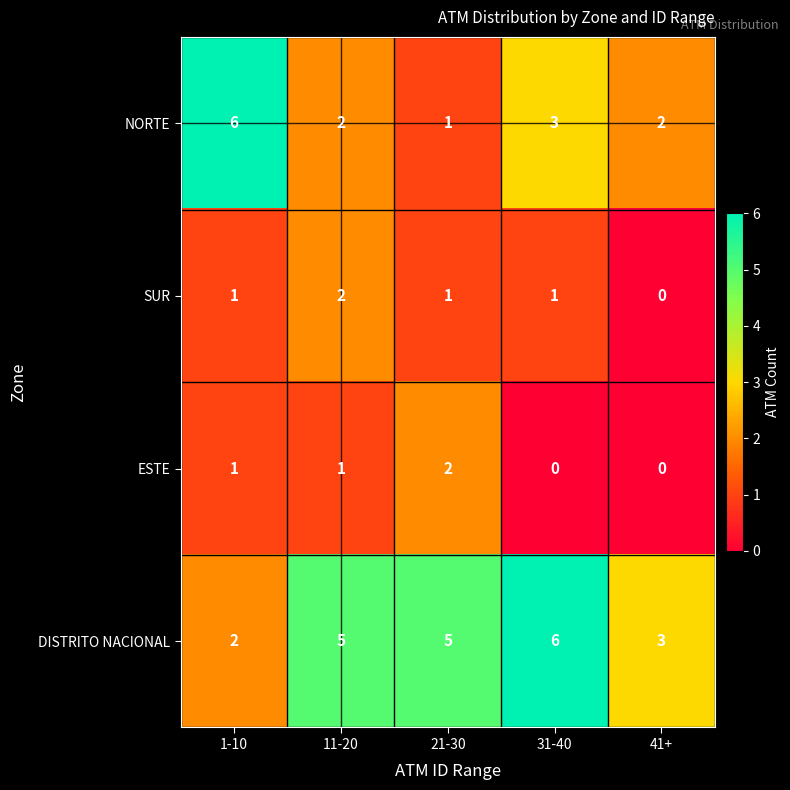

Reading right to left, extract all data points from this chart.

NORTE: 41+=2	31-40=3	21-30=1	11-20=2	1-10=6
SUR: 41+=0	31-40=1	21-30=1	11-20=2	1-10=1
ESTE: 41+=0	31-40=0	21-30=2	11-20=1	1-10=1
DISTRITO NACIONAL: 41+=3	31-40=6	21-30=5	11-20=5	1-10=2